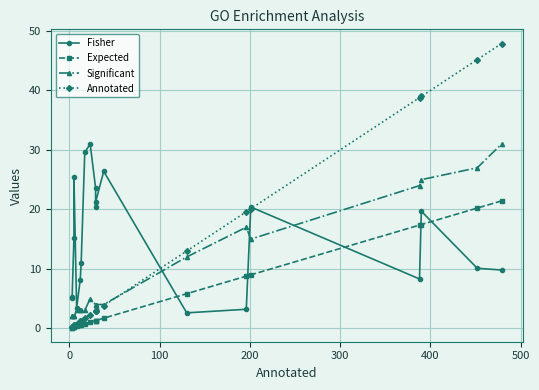

Which series ends up on top after the final intersection of Annotated and Significant?

Annotated